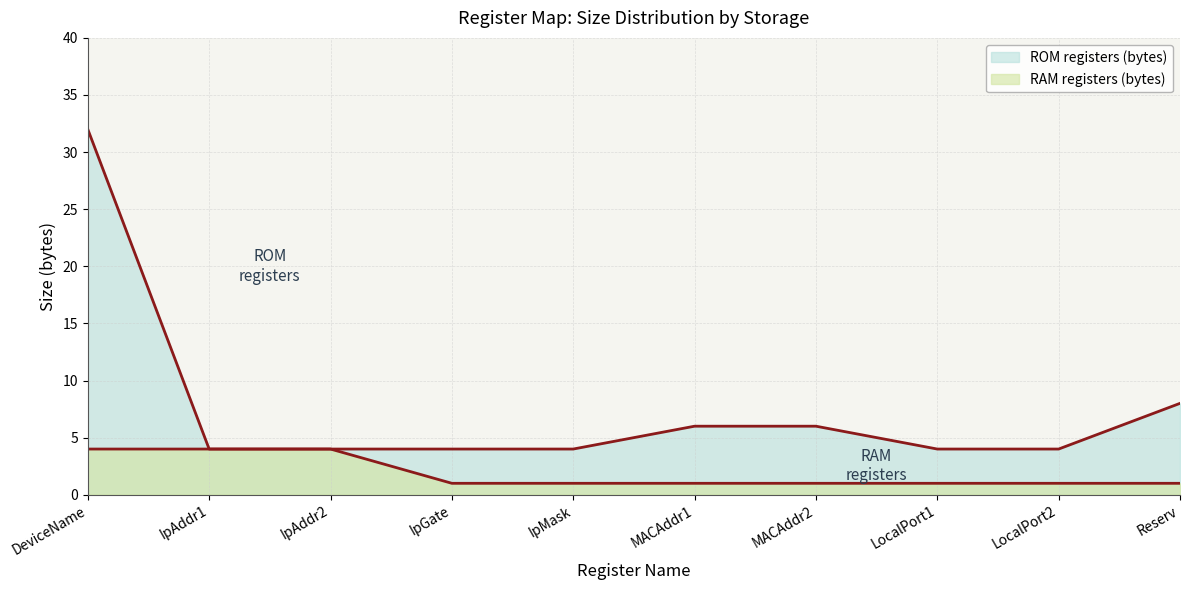

What is the smallest value displayed?

1